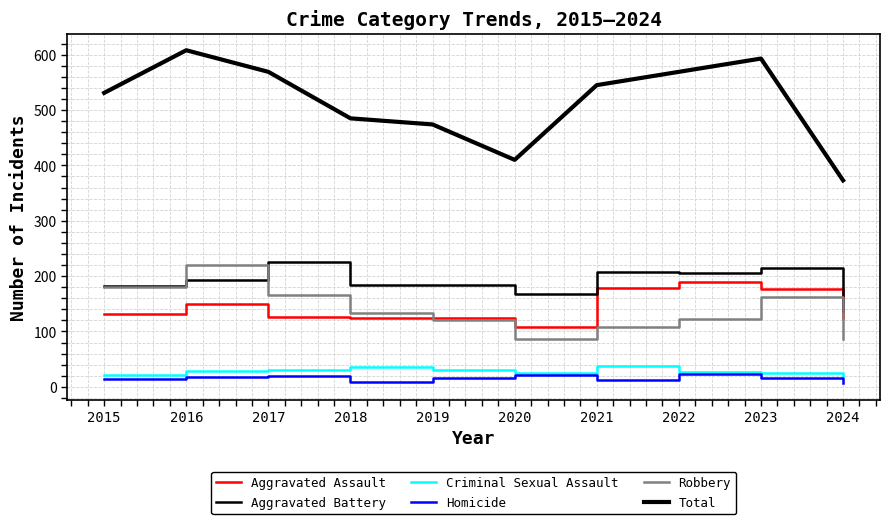

Is this an area chart (filled region under the line)?

No